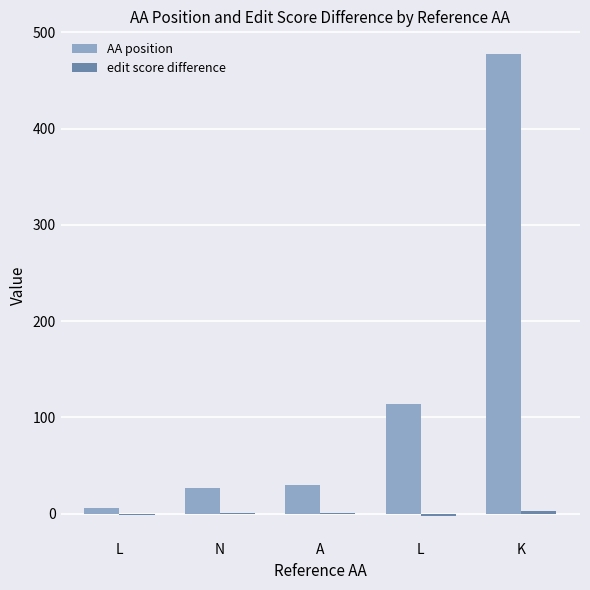

Count the number of categories in the chart.

5